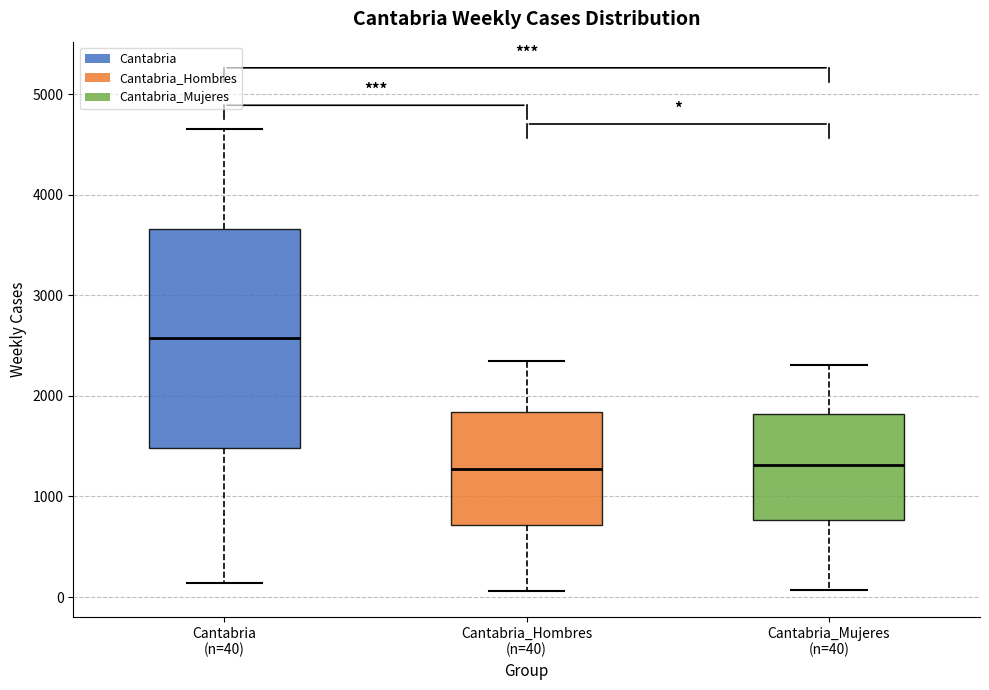

Comparing the boxes themselves (not the whiskers), which one is the tallest?

Cantabria (n=40)